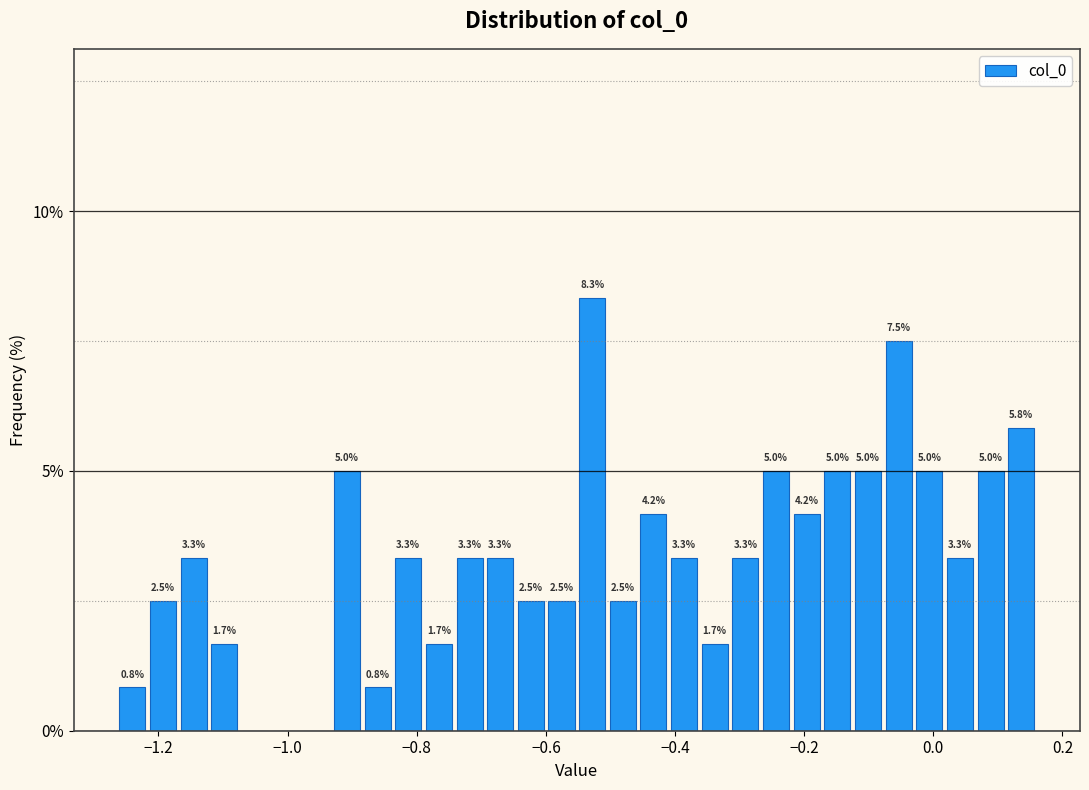

Around what value on the x-axis is the tallest bar? Give the approximate position of its centre, as read against the axis.

-0.52